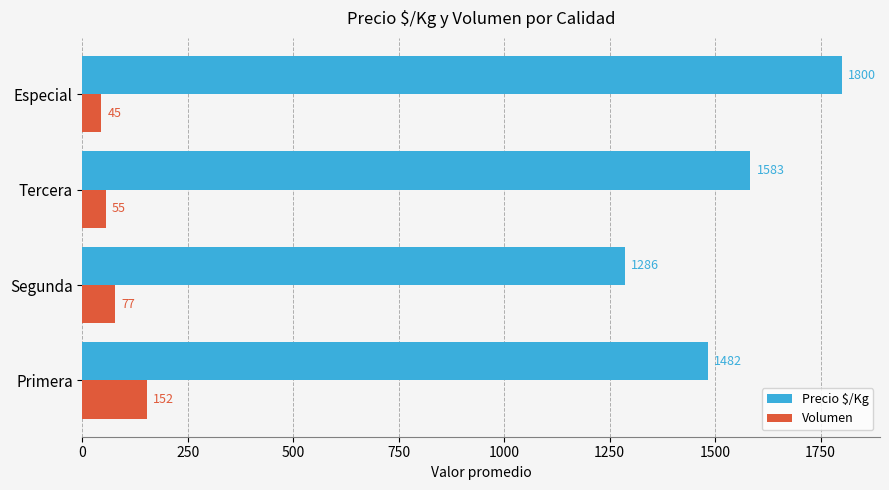

Which series has the largest total across all categories?

Precio $/Kg